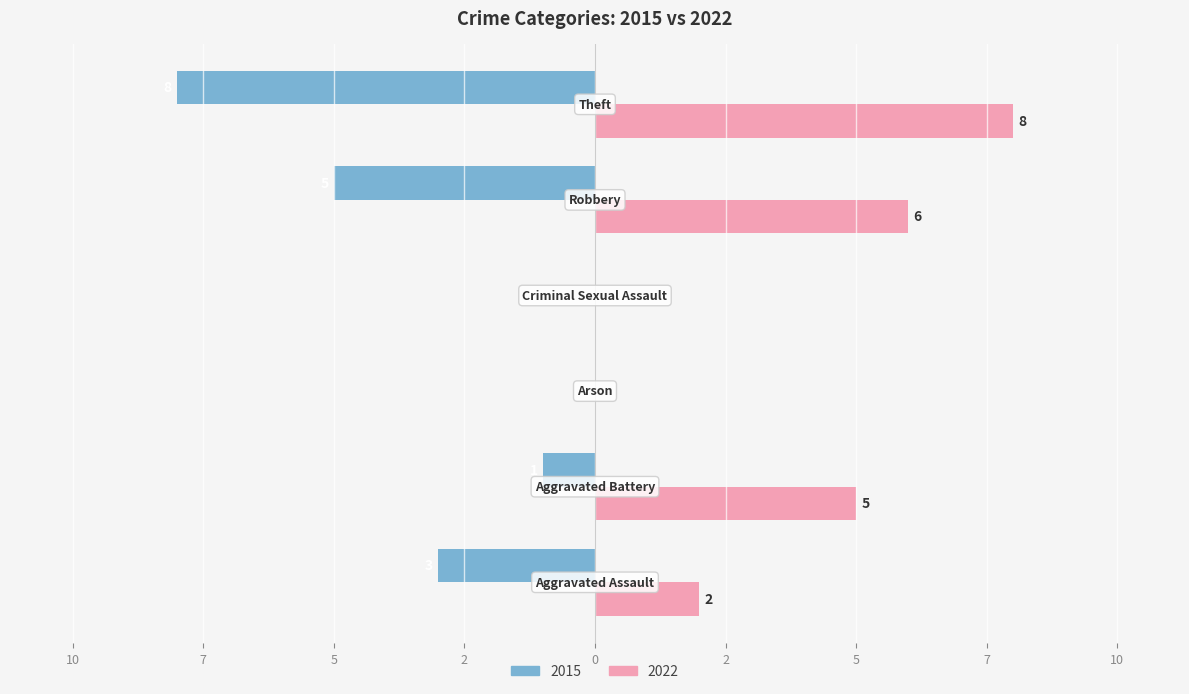

What are all the series names shown in the legend?

2015, 2022